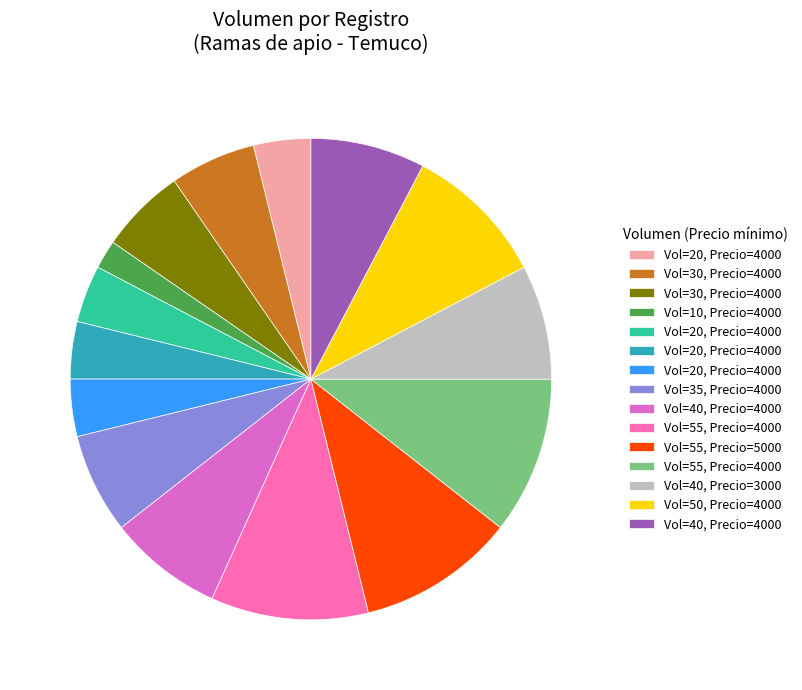

Count the number of slices in the pie.

15